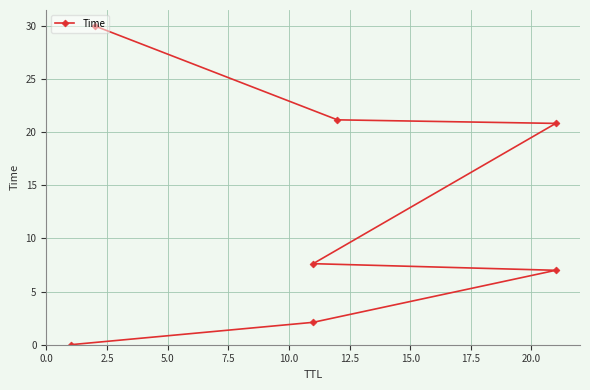

What is the difference between the second highest and minimum values?

21.2